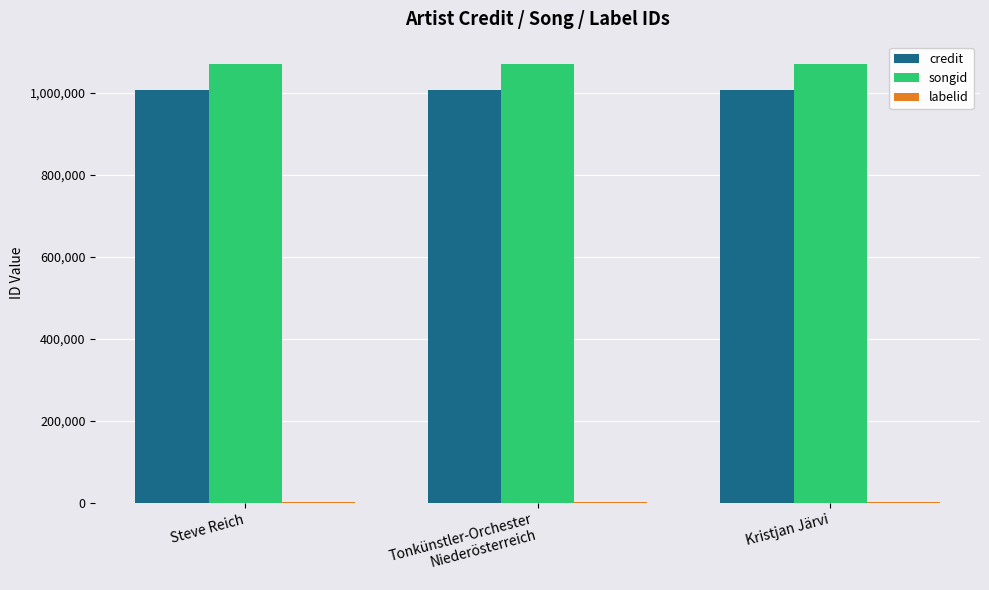

Which series has the largest total across all categories?

songid